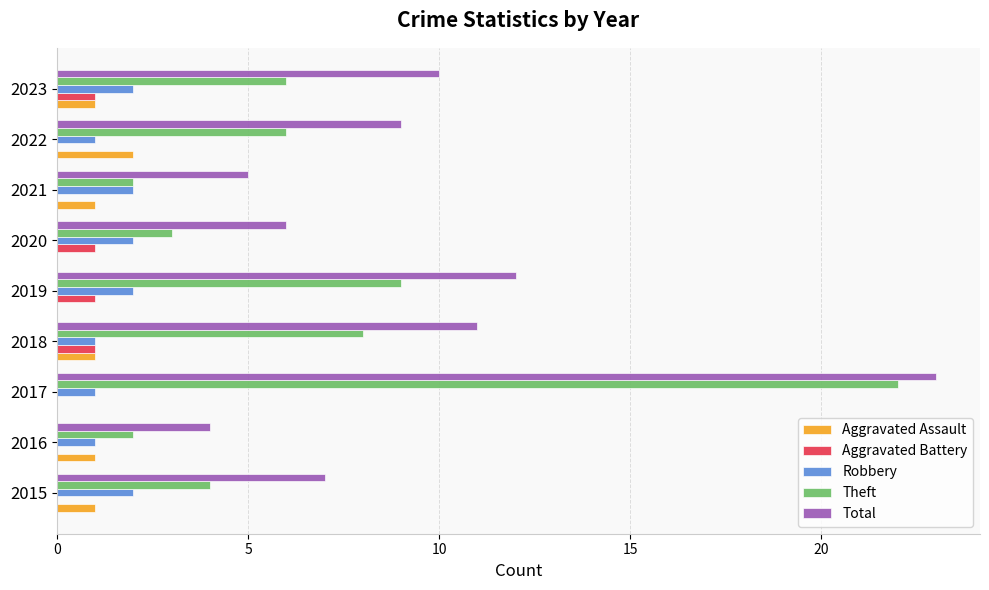

Is the value of Total at 2019 greater than the value of Robbery at 2018?

Yes